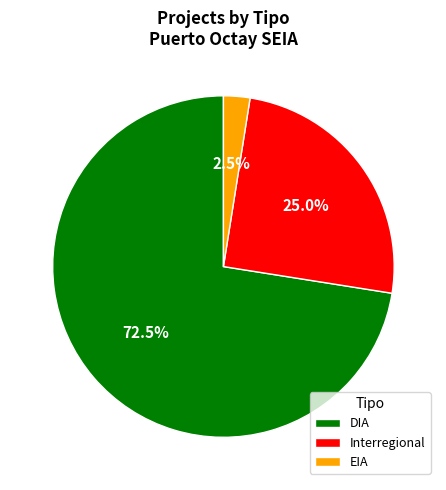

Which category has the smallest portion of the pie?

EIA